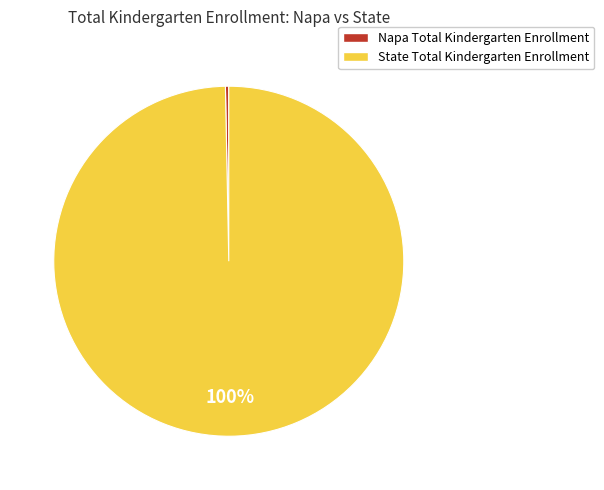

Combined, do Napa and State account for over 50%?

Yes